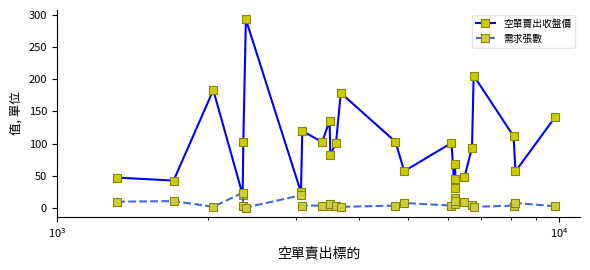

Is this an area chart (filled region under the line)?

No